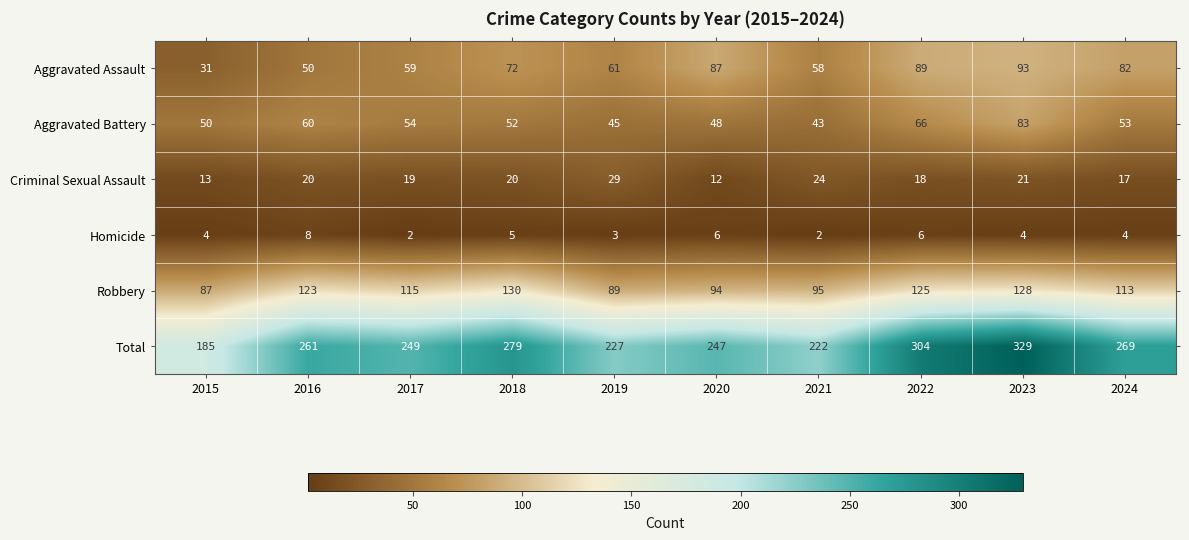

What is the sum of the Homicide values at 2023 and 2022?

10